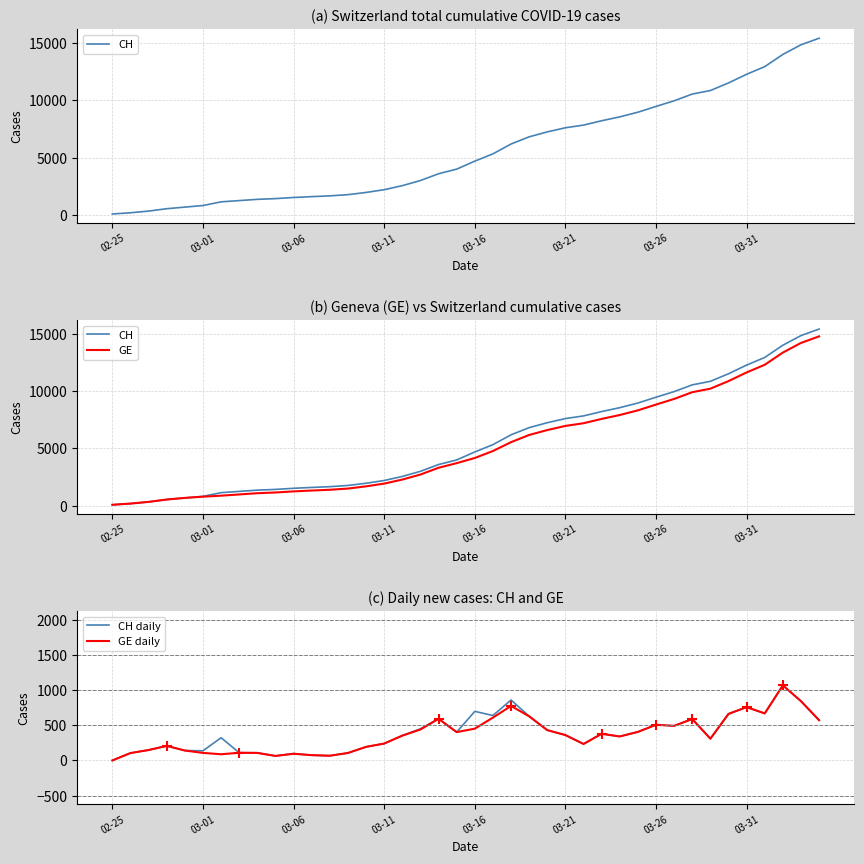

What is the total value across all series at 17?

6605